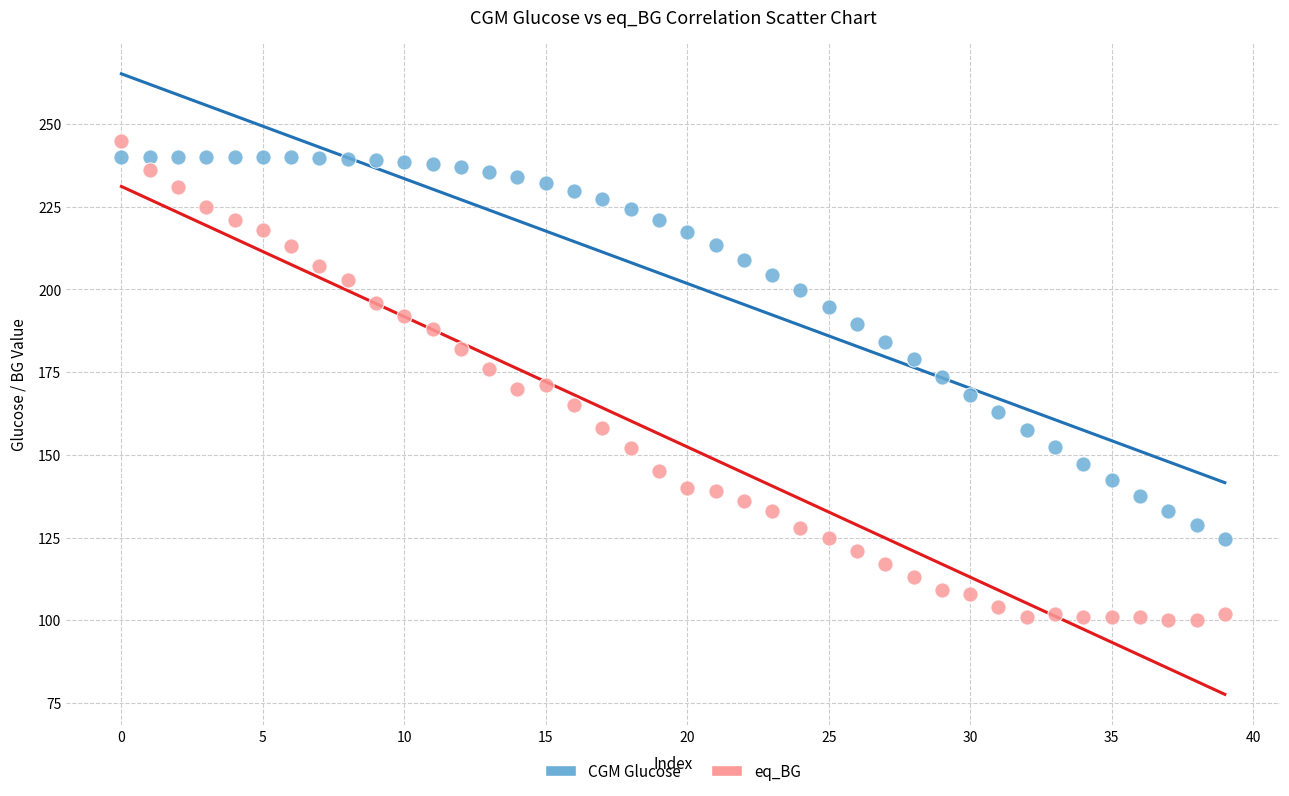

Which series reaches the minimum Y coordinate?

eq_BG